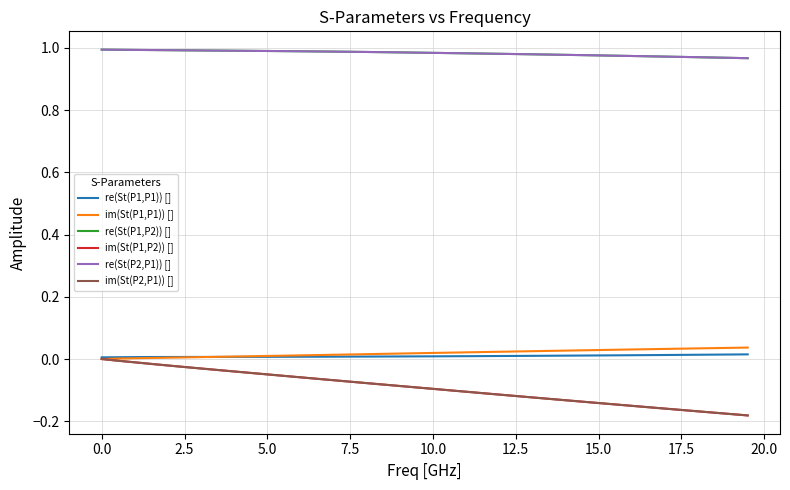

True or false: re(St(P1,P2)) [] and im(St(P1,P2)) [] intersect in this chart.

False